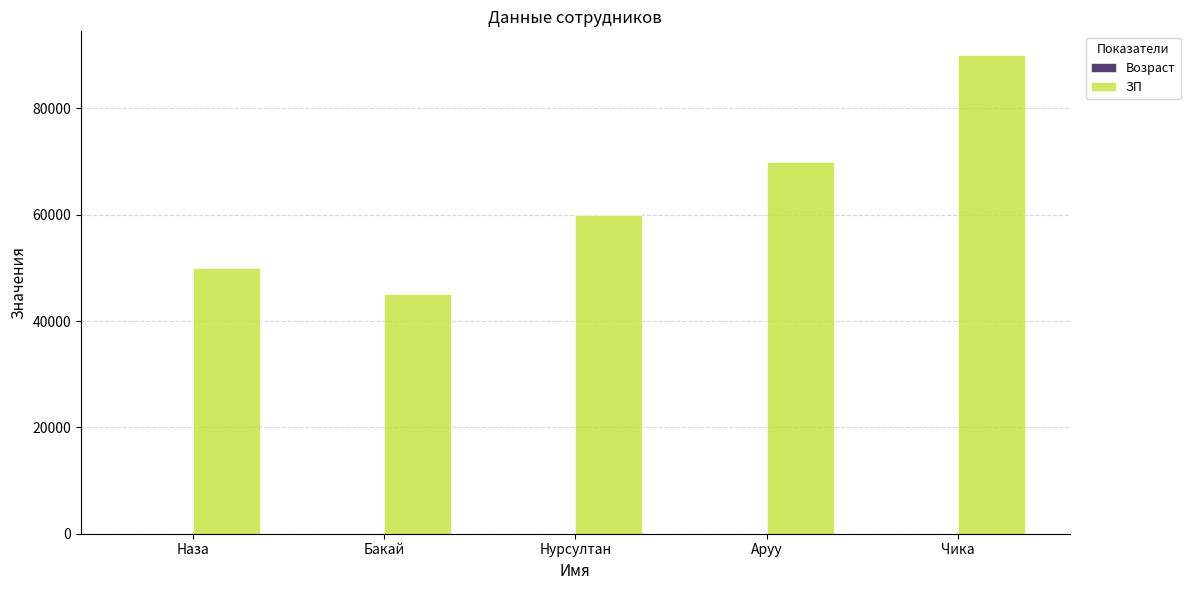

At which category is the sum across all series the highest?

Чика